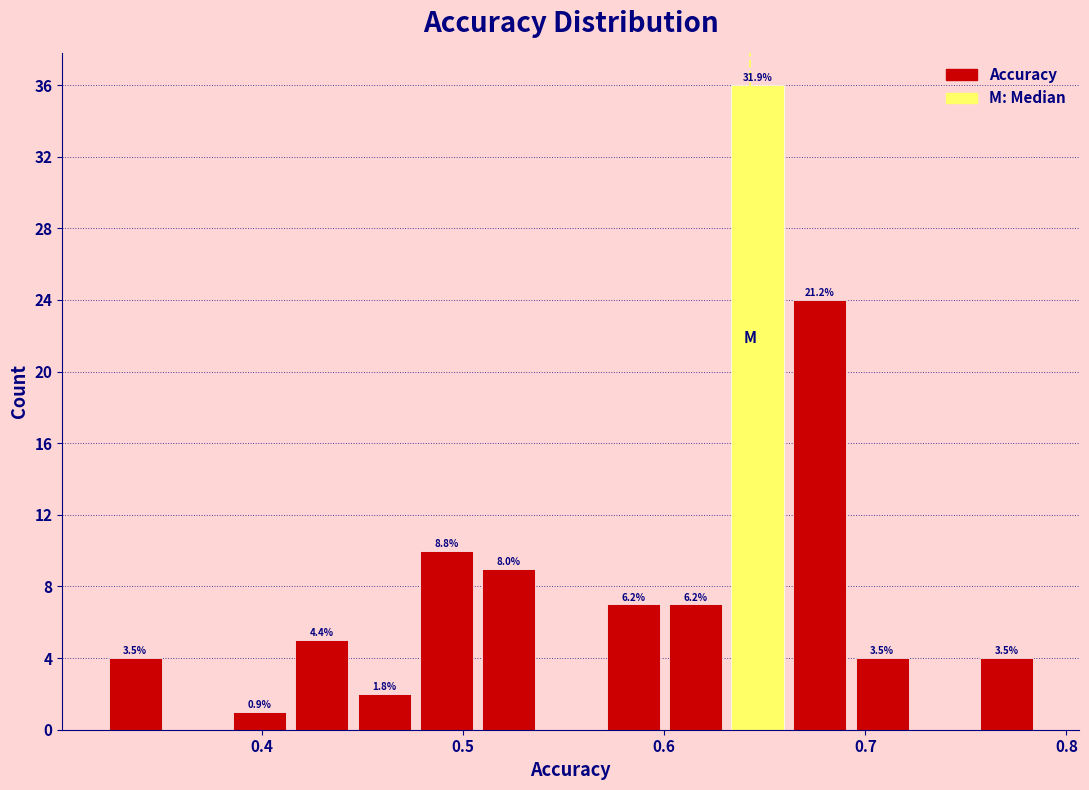

Read against the x-axis, roughly where is the centre of the tallest bar?

0.65